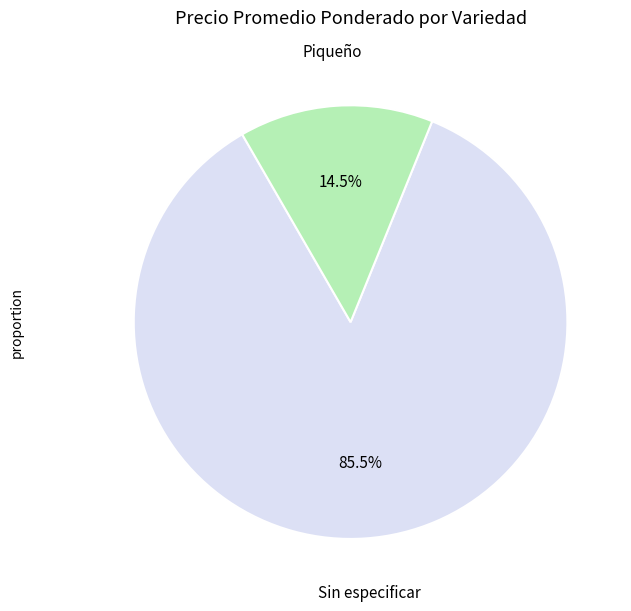

The Sin especificar slice represents 10% of the pie. True or false?

False